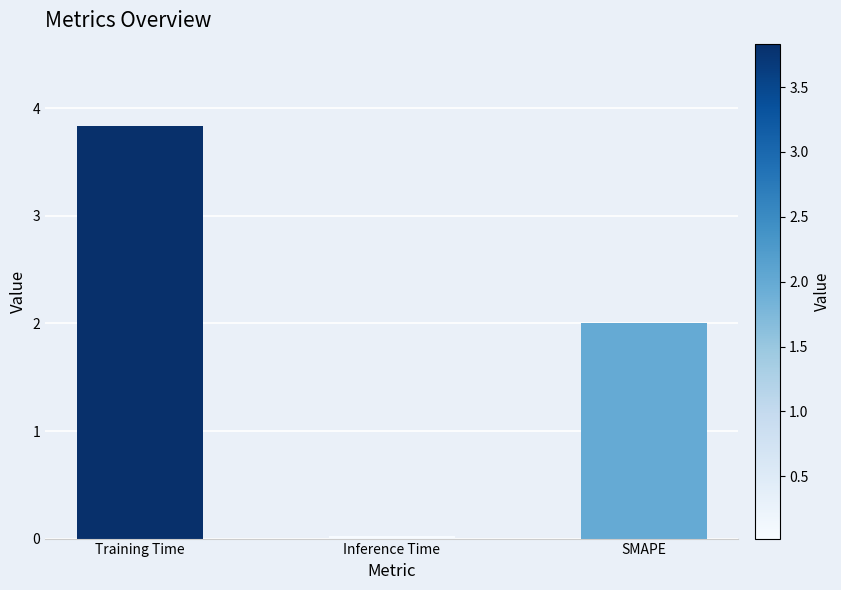

List the labels in order of value, largest first.

Training Time, SMAPE, Inference Time